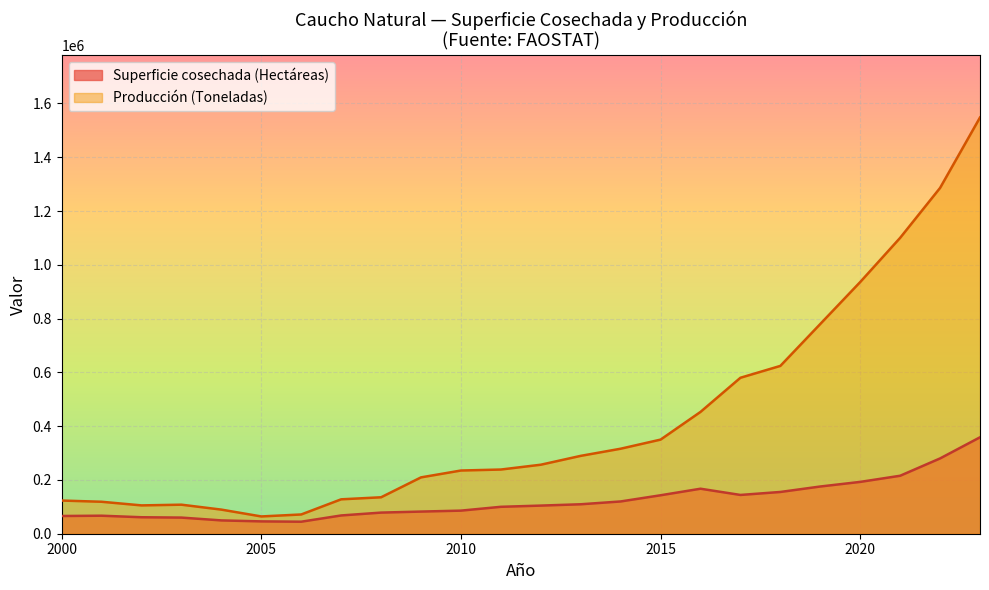

What is the label of the 4th point from the left?

2003